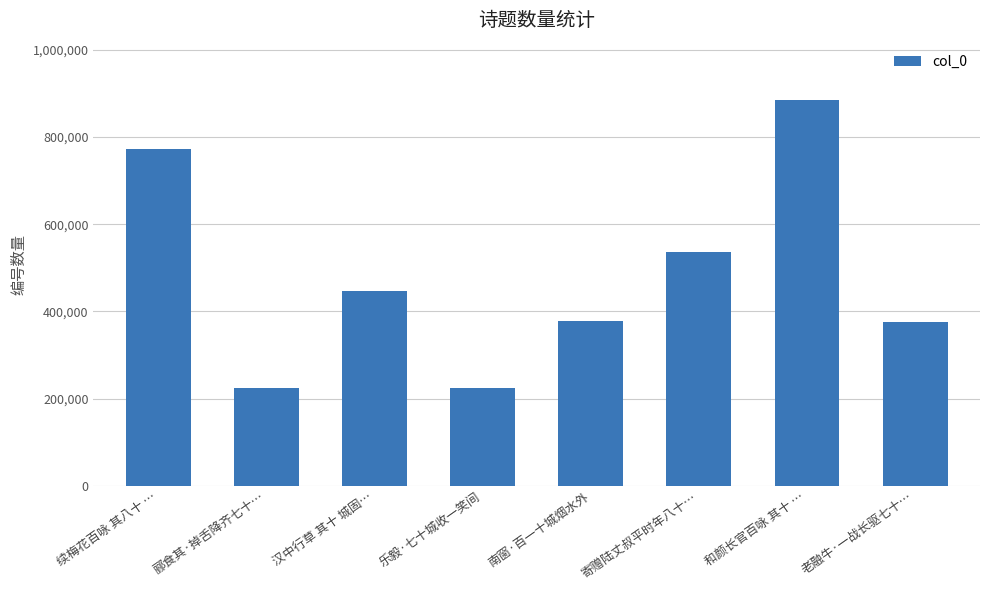

What is the average value?

480319